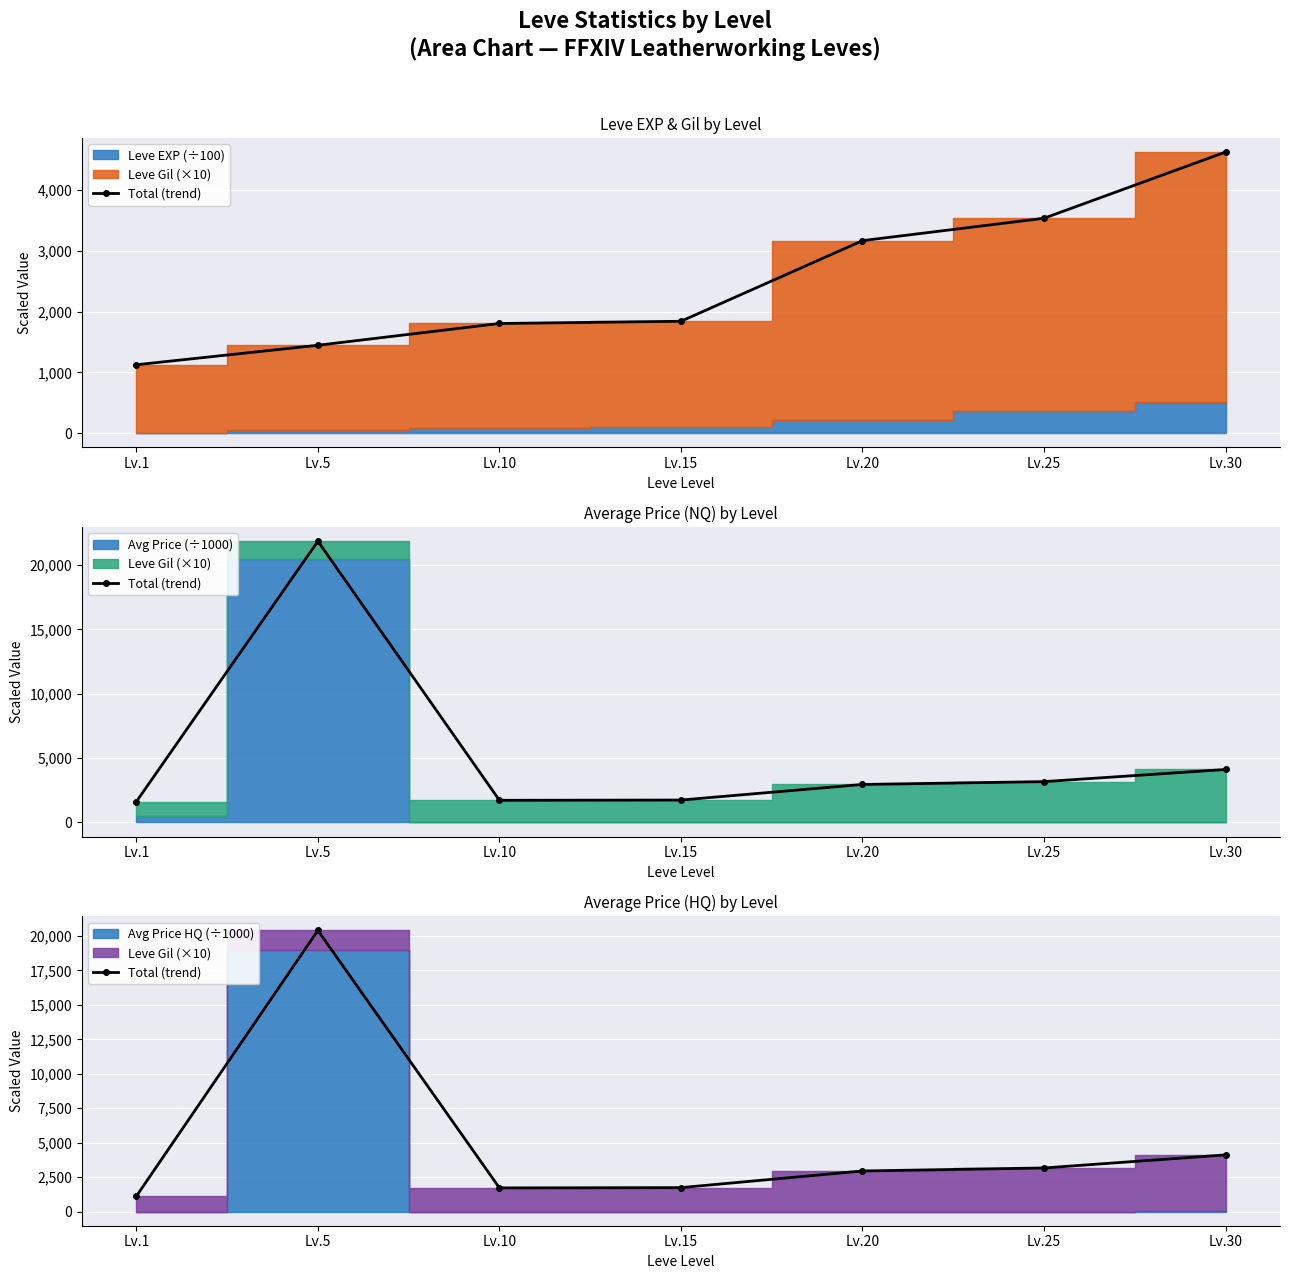

Reading left to right, list all the values displayed in this chart.

1120.0	20400.0	1722.9	1743.0	2951.2	3170.0	4117.0